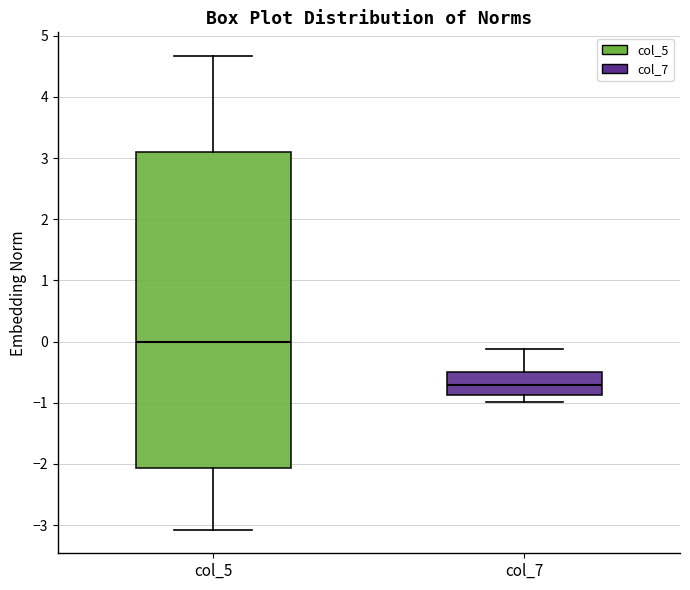

Reading left to right, transcribe this box plot: for each box, give where its median line is, the range the box spans, and where its two whiskers end, as read against the y-axis. The values are not printed on the chart, so give them approximately, as read against the axis.

col_5: median 0.0, box -2.1 to 3.1, whiskers -3.1 to 4.7
col_7: median -0.7, box -0.9 to -0.5, whiskers -1.0 to -0.1